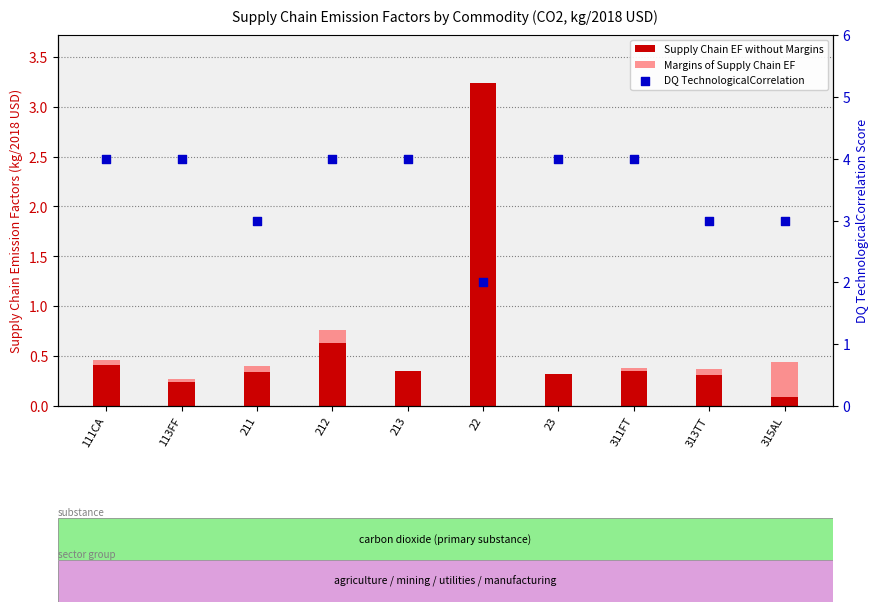

Which series reaches the minimum Y coordinate?

Margins of Supply Chain EF